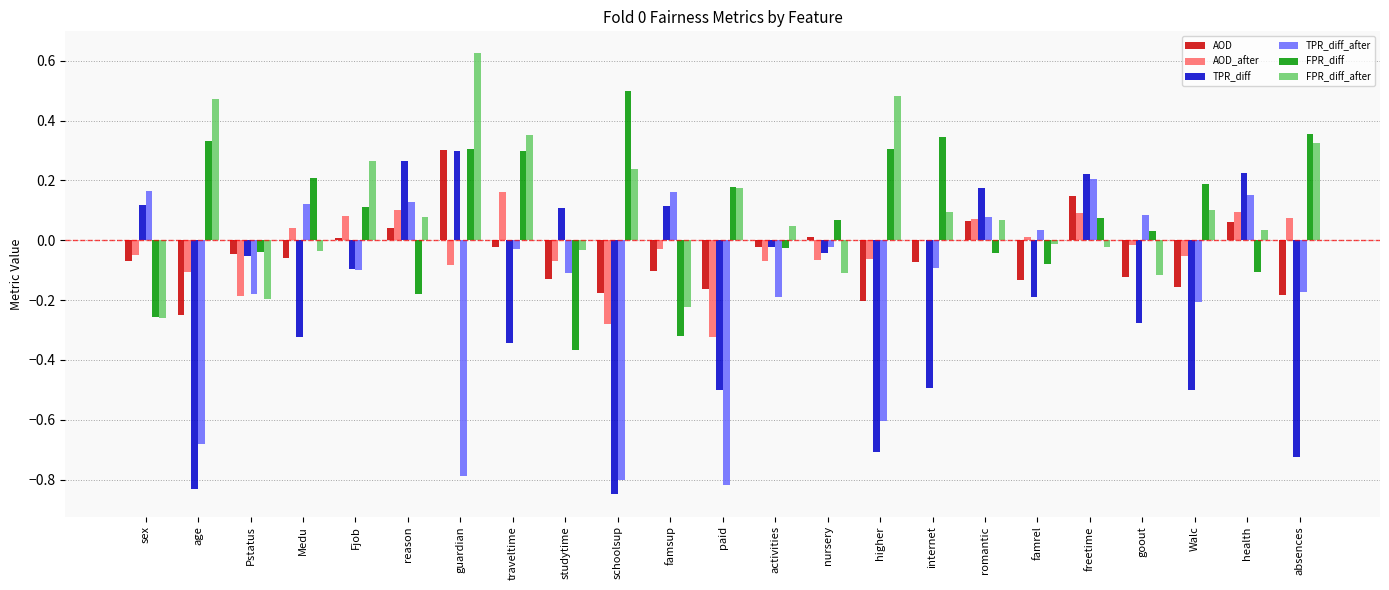

Is the value of FPR_diff_after at guardian greater than the value of FPR_diff at absences?

Yes